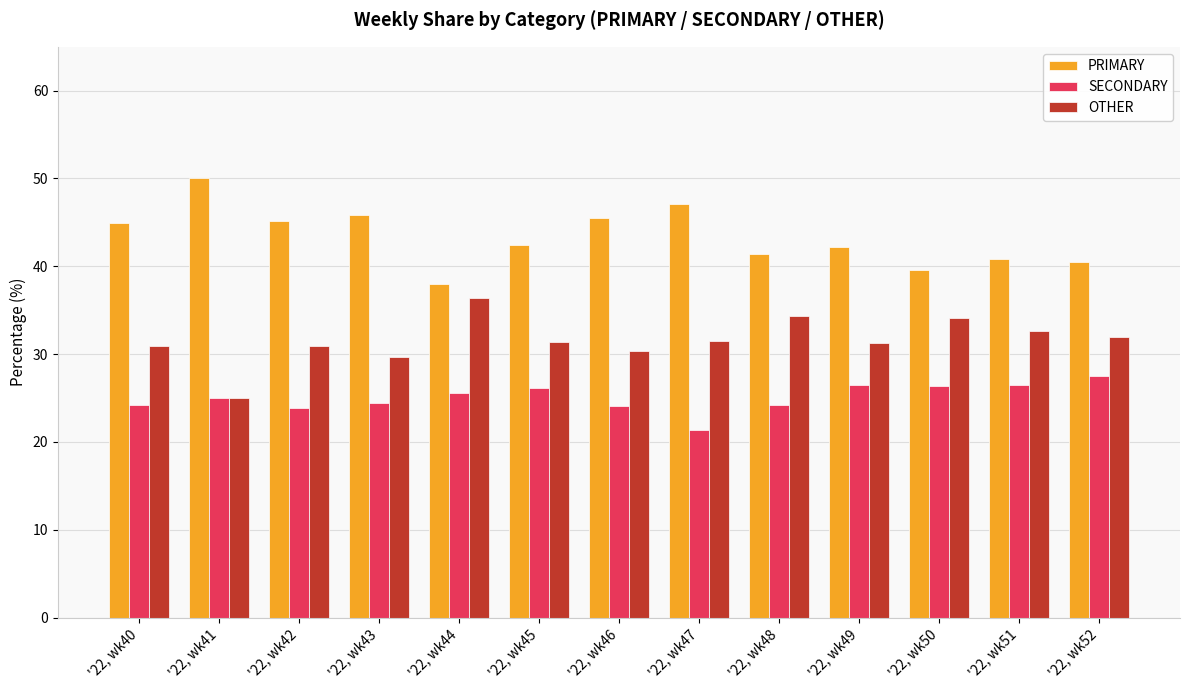

What is the spread (max minus min) of values at '22, wk43?

21.4